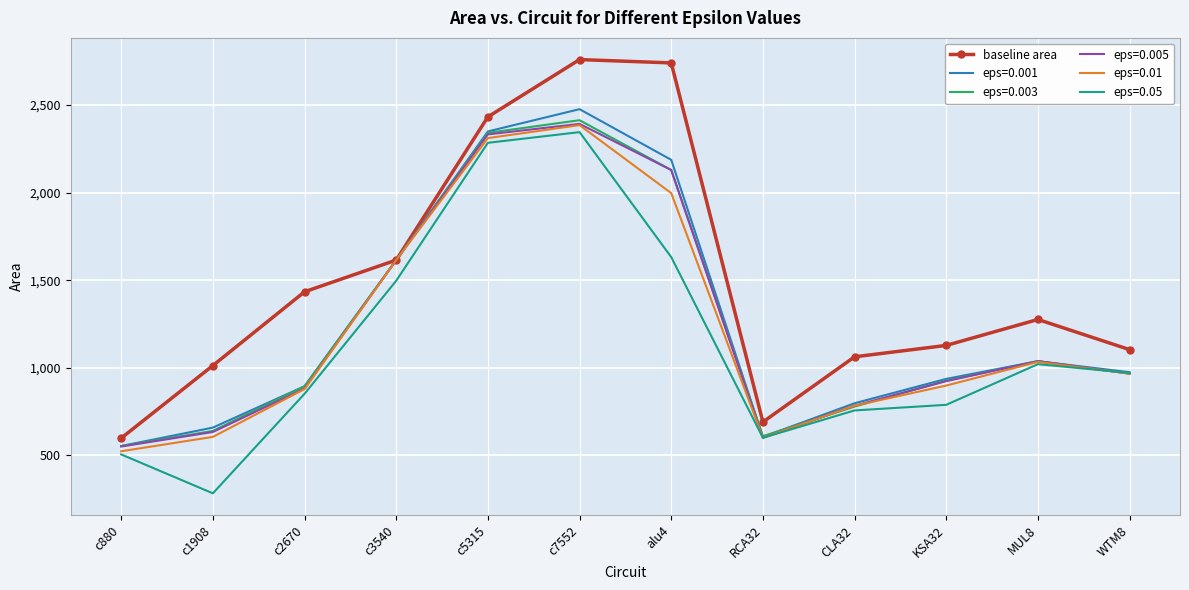

What value does the eps=0.005 series have at MUL8, to the nearest 10?

1040